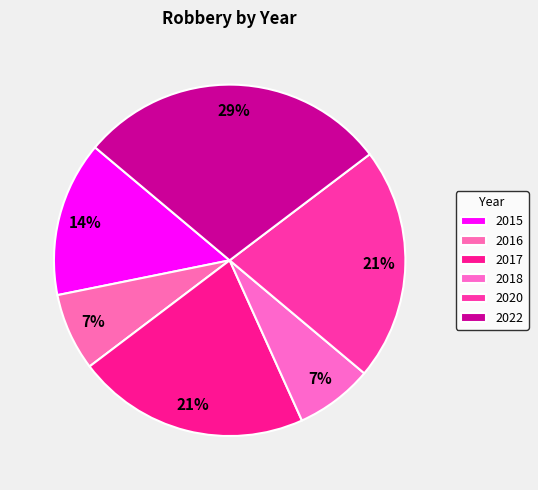

Is 2022 the majority of the pie?

No